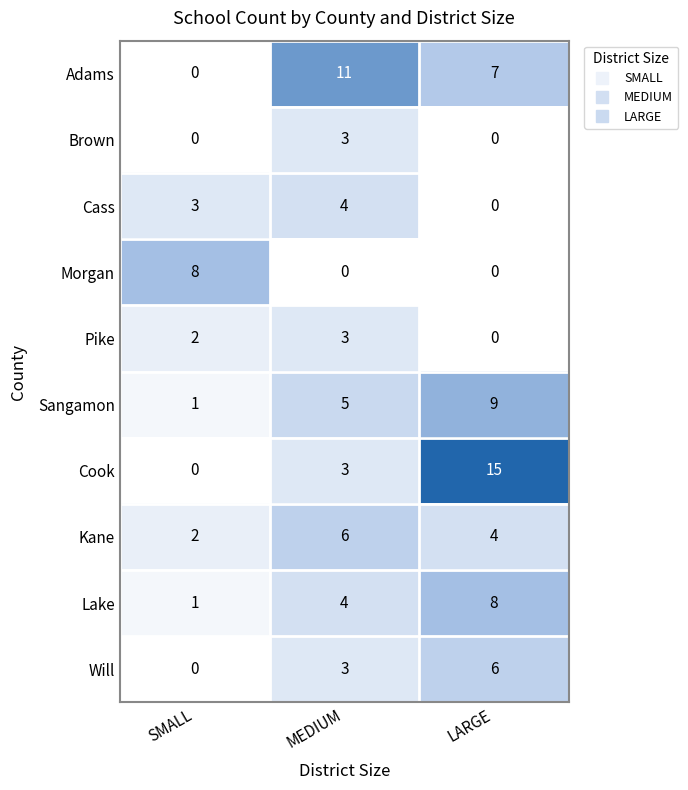

What is the average value of the Lake series?

4